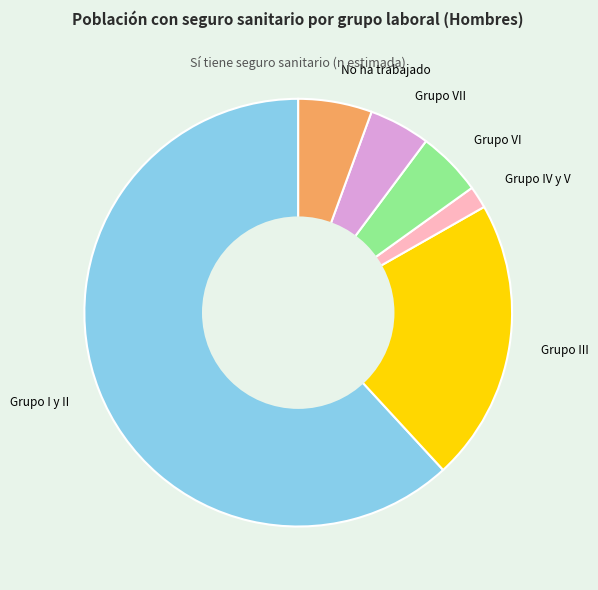

Between Grupo VI and Grupo I y II, which is larger?

Grupo I y II